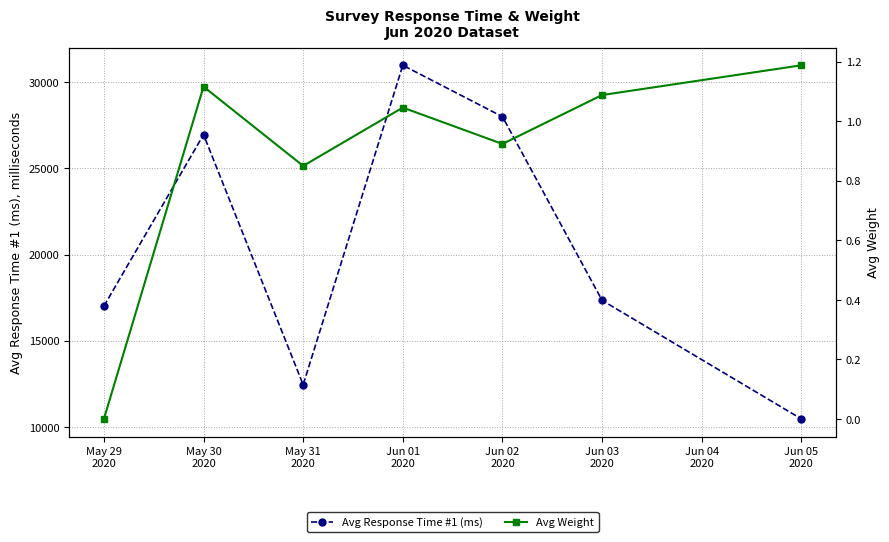

What is the total value across all series at Jun 03
2020?

17346.8